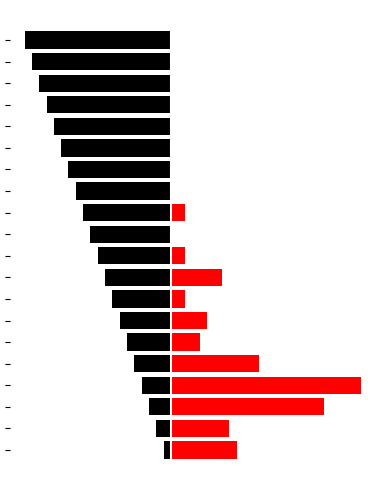

Reading left to right, what are all the values shown in this chart?

T: -1	-2	-3	-4	-5	-6	-7	-8	-9	-10	-11	-12	-13	-14	-15	-16	-17	-18	-19	-20
FC: 9	8	21	26	12	4	5	2	7	2	0	2	0	0	0	0	0	0	0	0